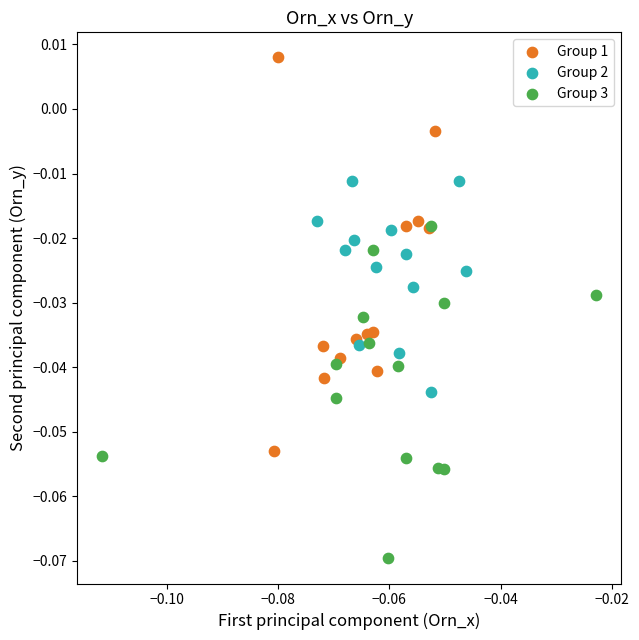

What are all the series names shown in the legend?

Group 1, Group 2, Group 3